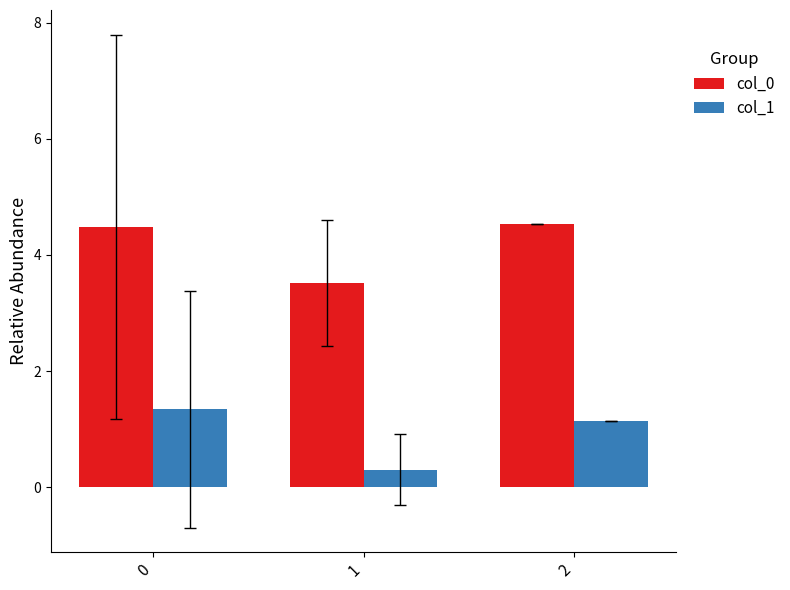

What is the total value across all series at 1?

3.8